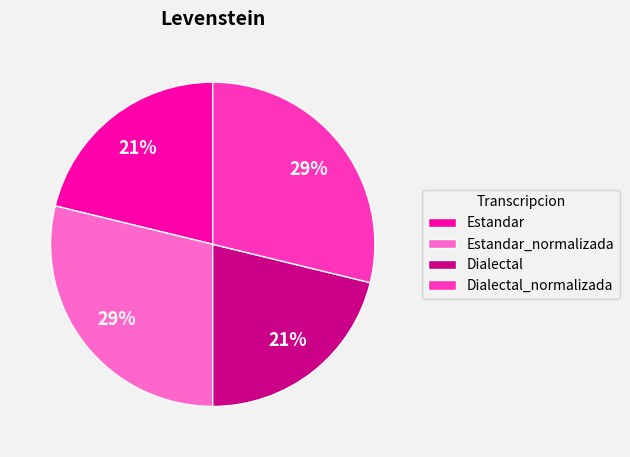

To the nearest percent, what percentage of the pie is Dialectal_normalizada?

29%